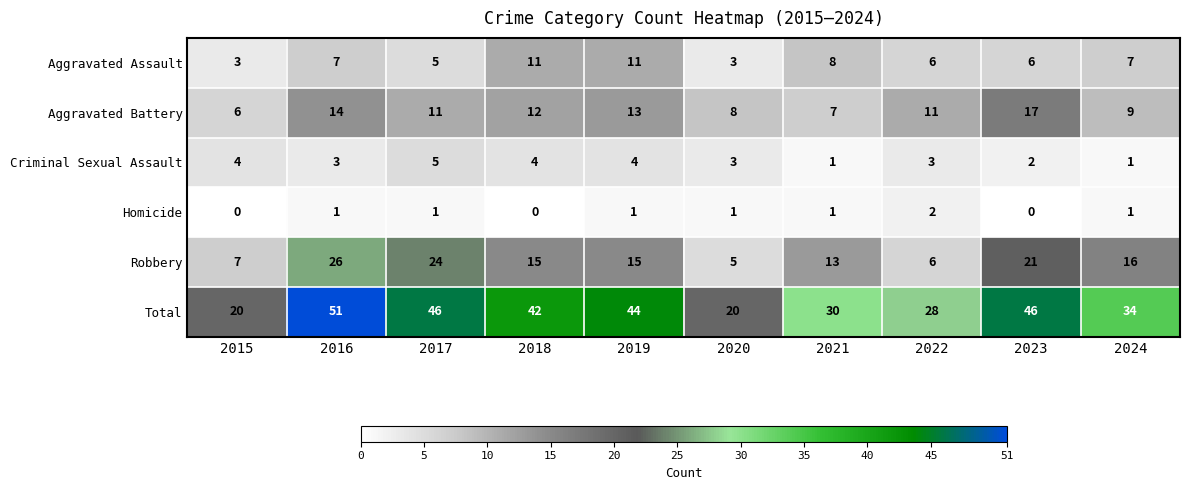

What is the average value of the Total series?

36